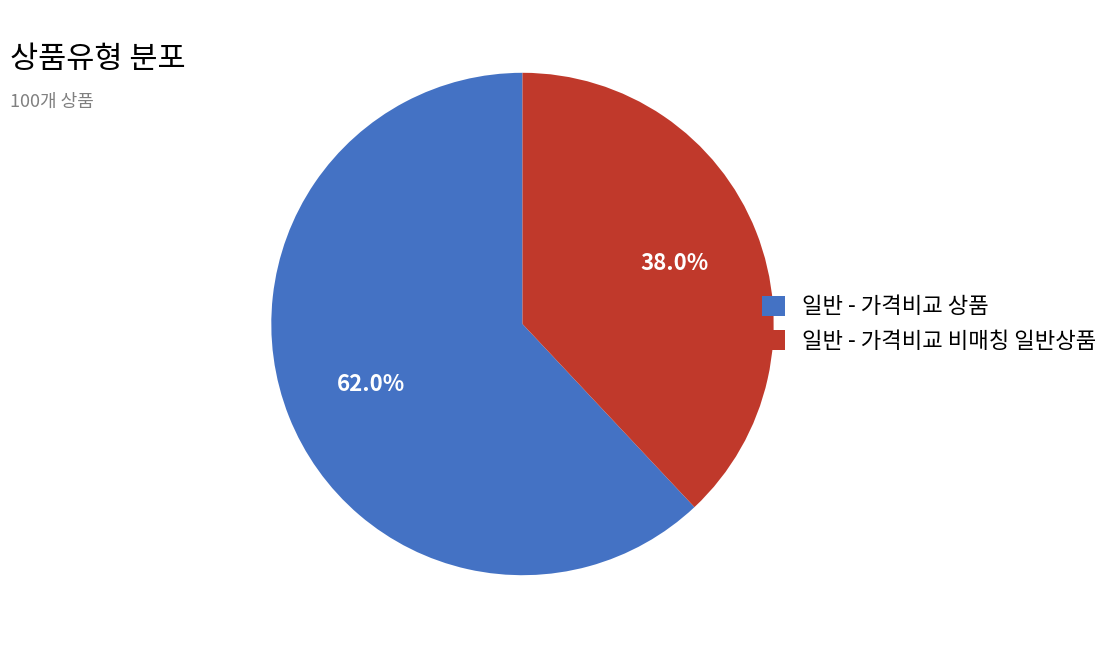

What is the ratio of the value at 일반 - 가격비교 비매칭 일반상품 to the value at 일반 - 가격비교 상품?

0.6